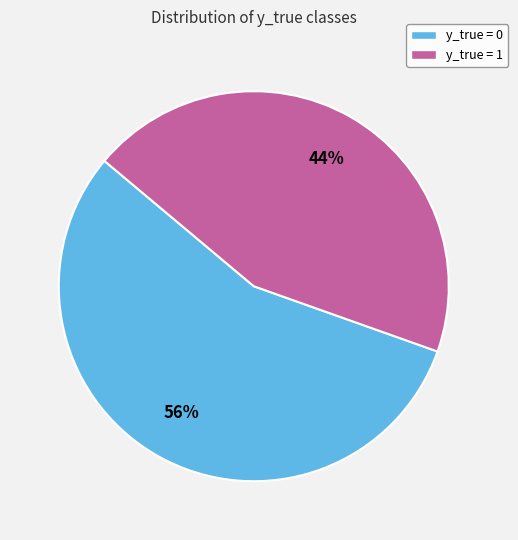

Approximately how many times larger is the value at y_true = 0 compared to y_true = 1?

1.3